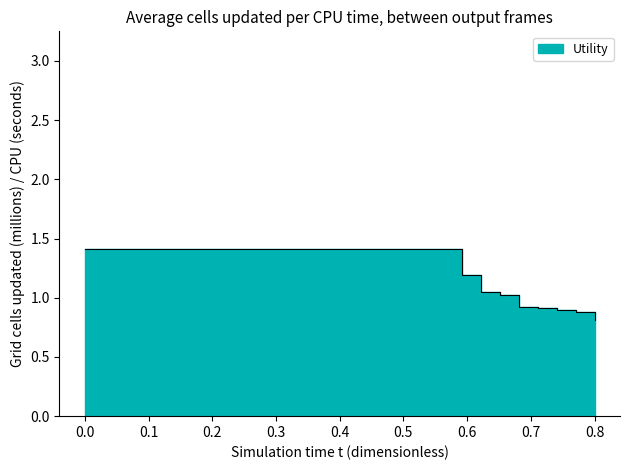

What is the ratio of the value at 8 to the value at 33?

1.2